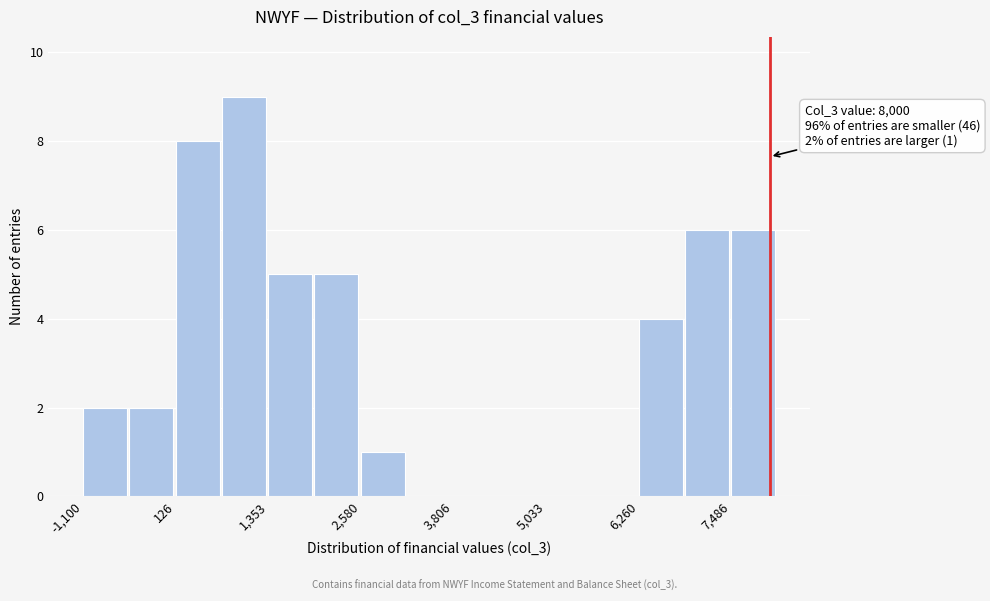

Around what value on the x-axis is the tallest bar? Give the approximate position of its centre, as read against the axis.

1000